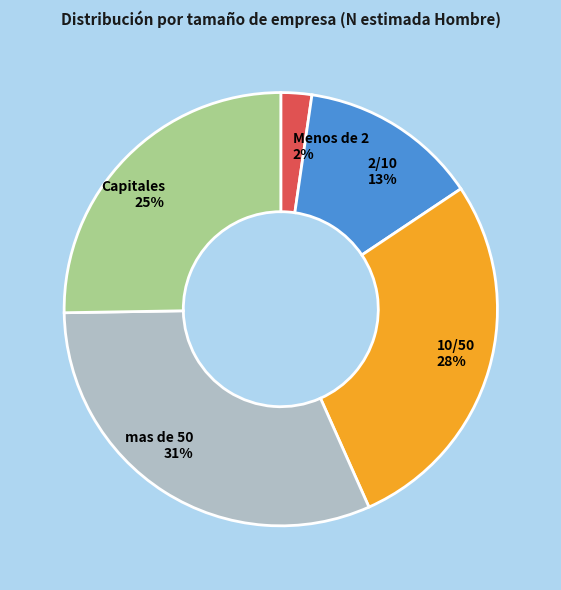

Does 10/50 account for over 50% of the chart?

No